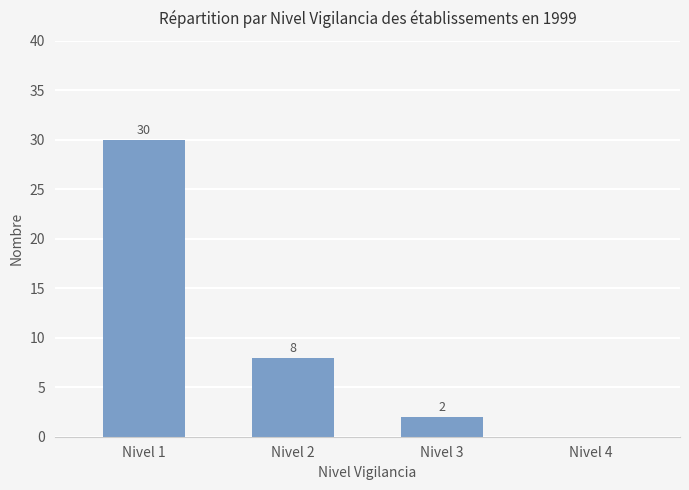

How many values are above zero?

3